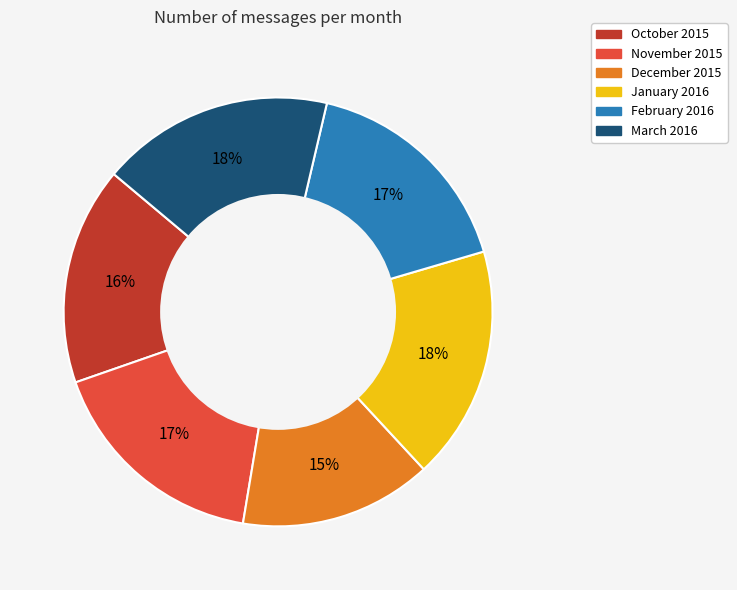

What percentage is the January 2016 slice, to the nearest percent?

18%